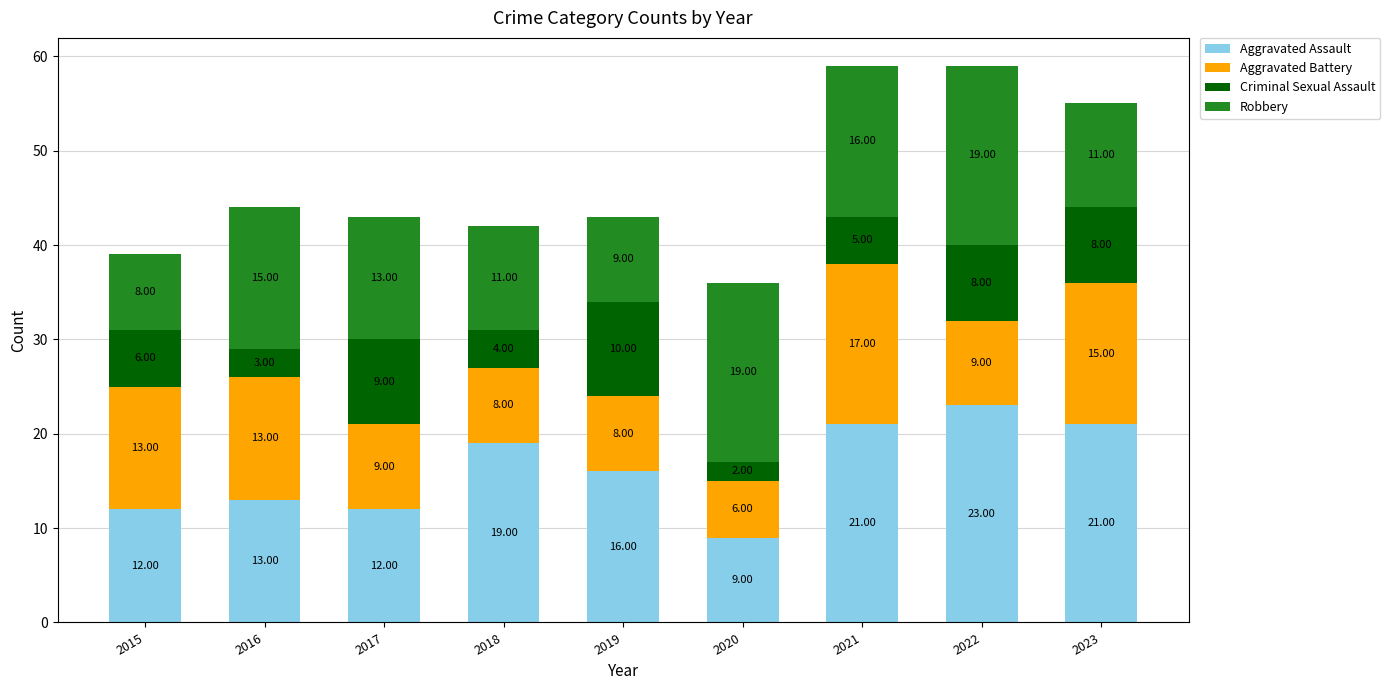

What is the total value across all series at 2018?

42